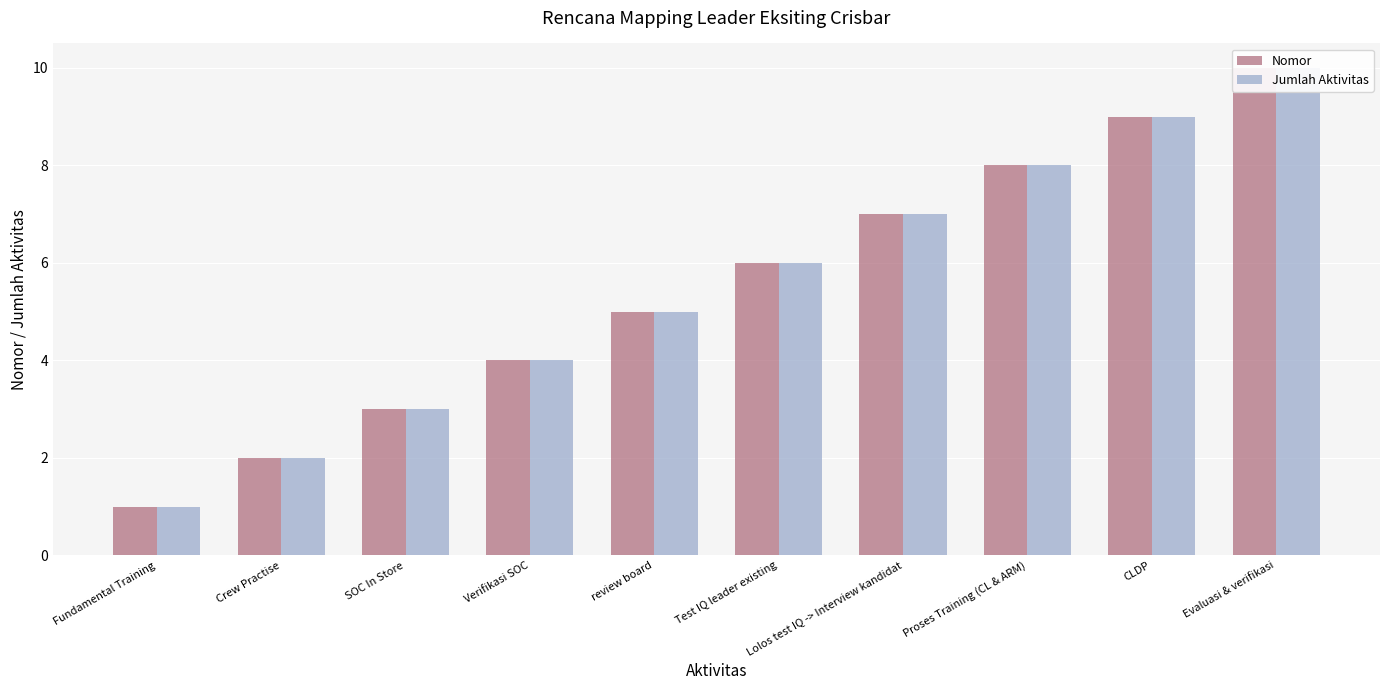

Is it true that Jumlah Aktivitas equals 6 at Evaluasi & verifikasi?

False